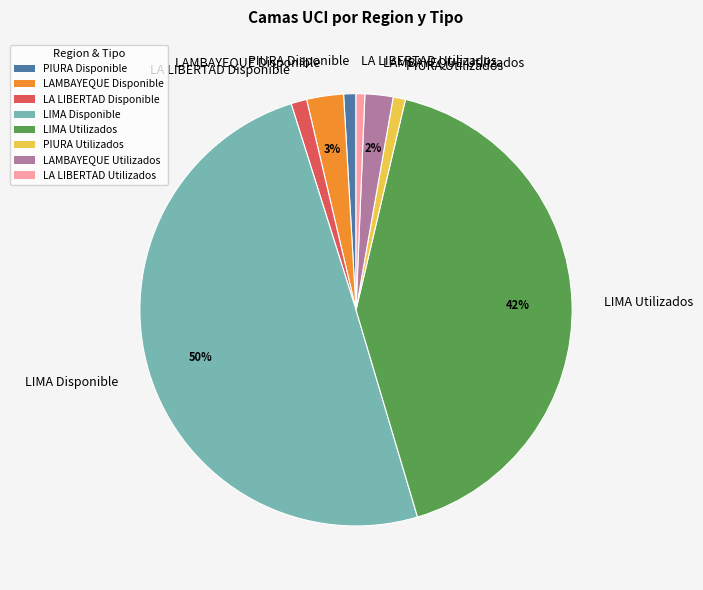

Which slice is the largest?

LIMA Disponible